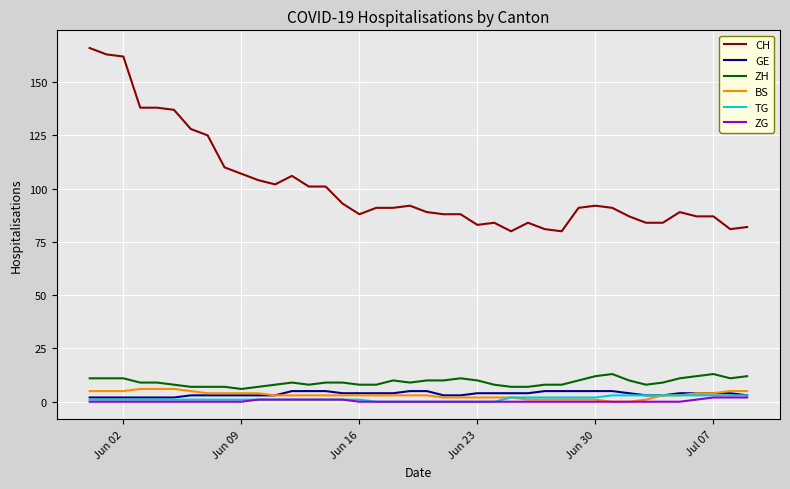

True or false: BS and CH cross at least once.

False